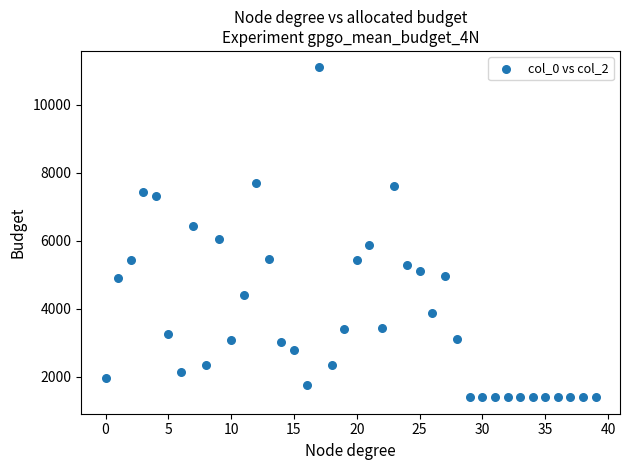

What is the range of Y values (max minus min)?

9691